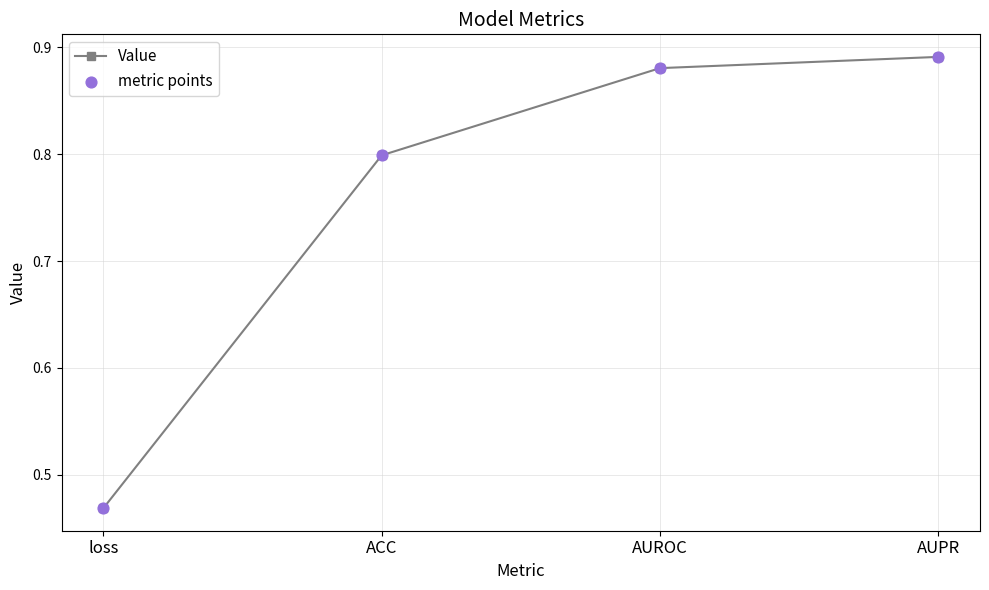

What is the change in value from loss to AUPR?

+0.4